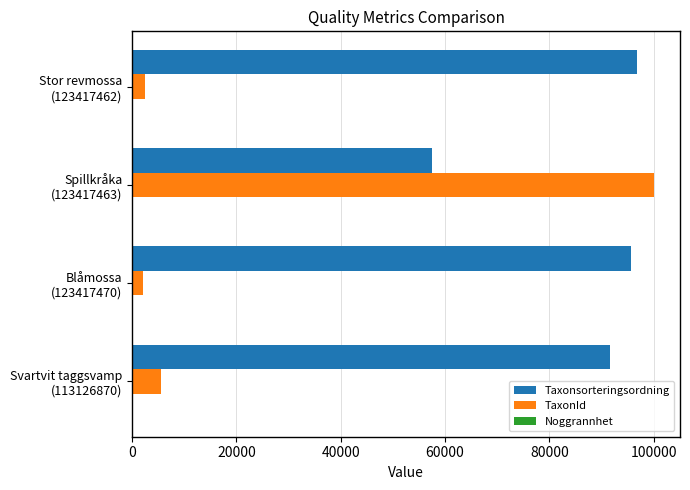

Which series has the largest total across all categories?

Taxonsorteringsordning